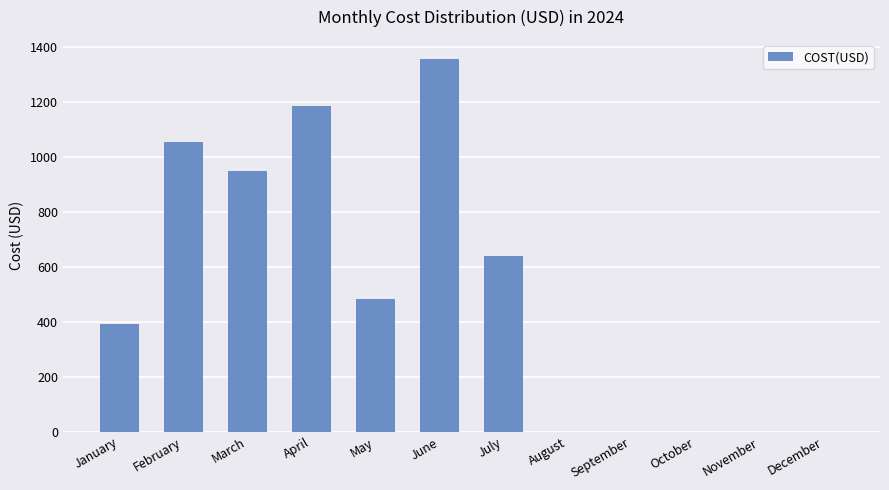

Between March and October, which is larger?

March